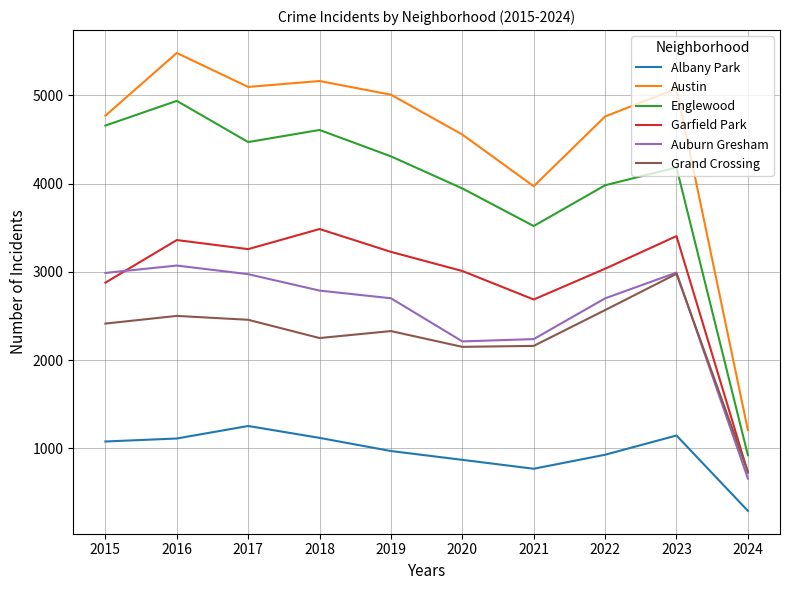

Which series has the largest total across all categories?

Austin